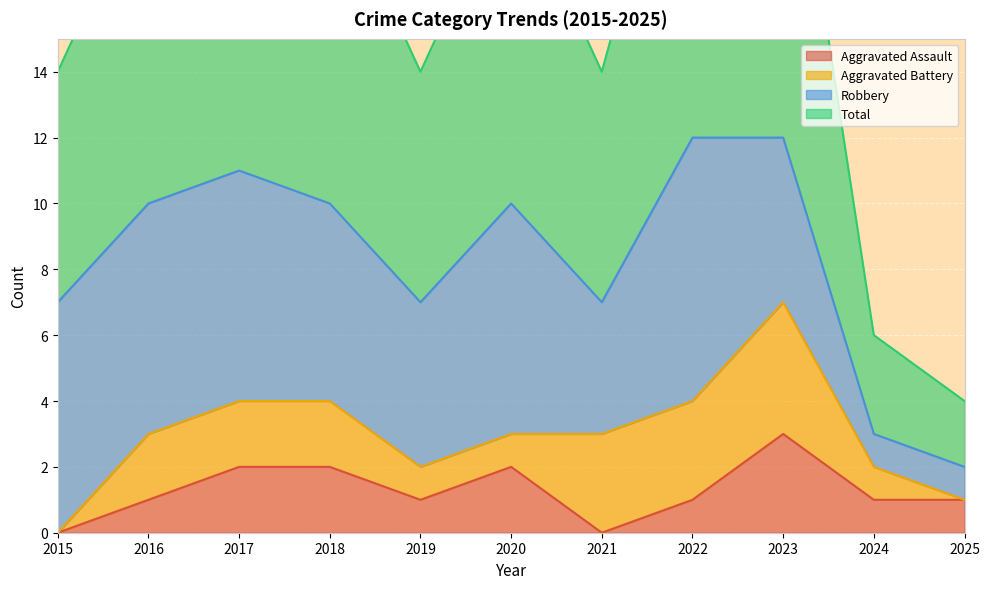

What is the spread (max minus min) of values at 2024?

2